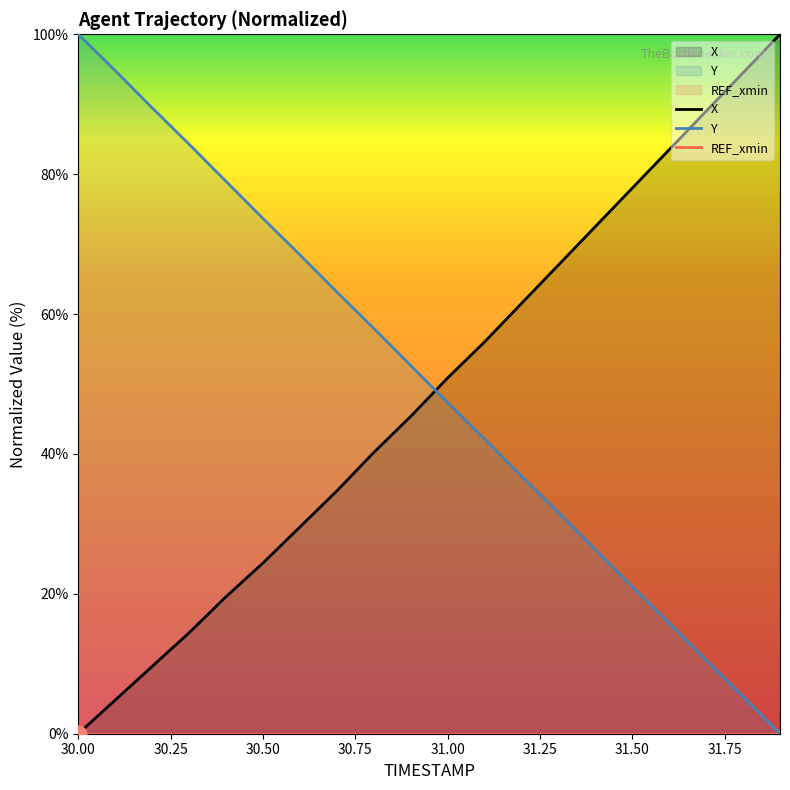

What is the greatest value displayed?

100.0